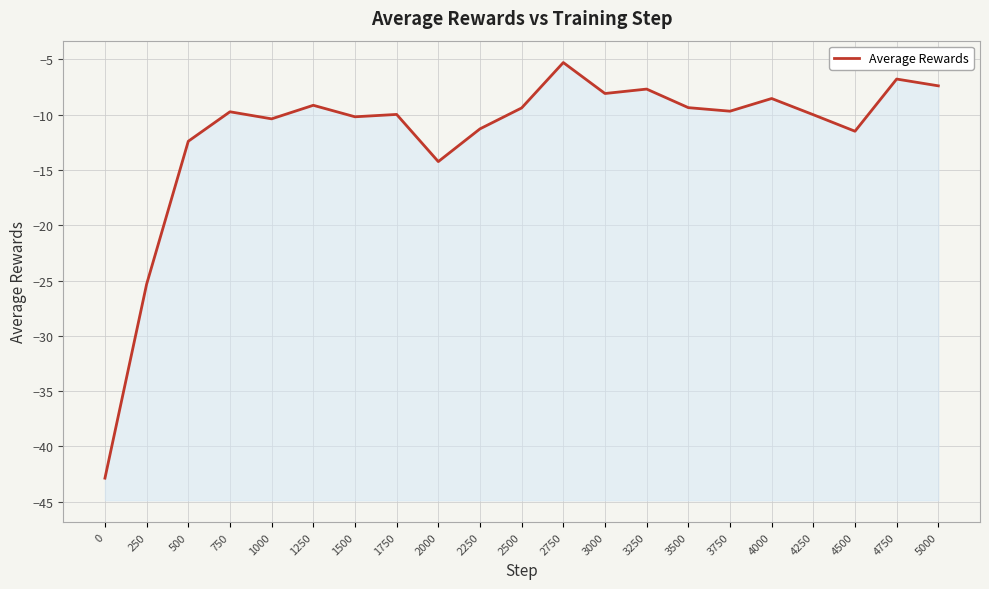

Rank the categories by value from highest to lowest.

2750, 4750, 5000, 3250, 3000, 4000, 1250, 3500, 2500, 3750, 750, 1750, 4250, 1500, 1000, 2250, 4500, 500, 2000, 250, 0